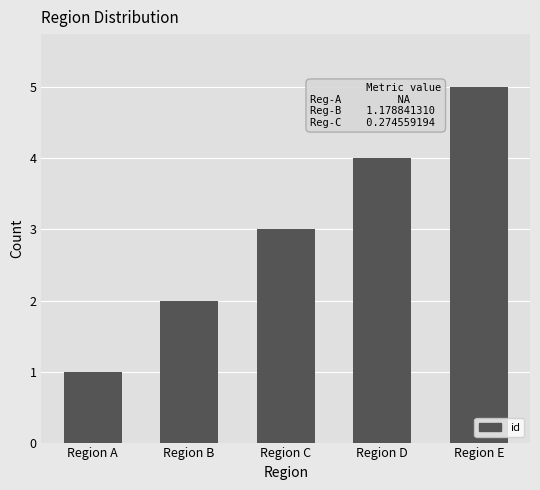

At which label is the value closest to 3?

Region C